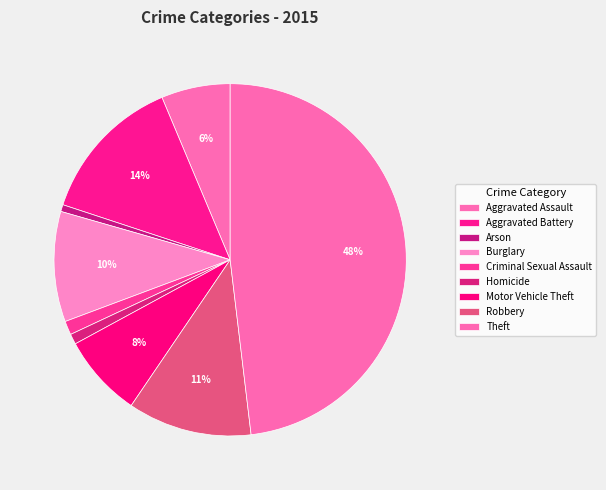

What percentage do Homicide and Aggravated Battery together represent?

14.6%